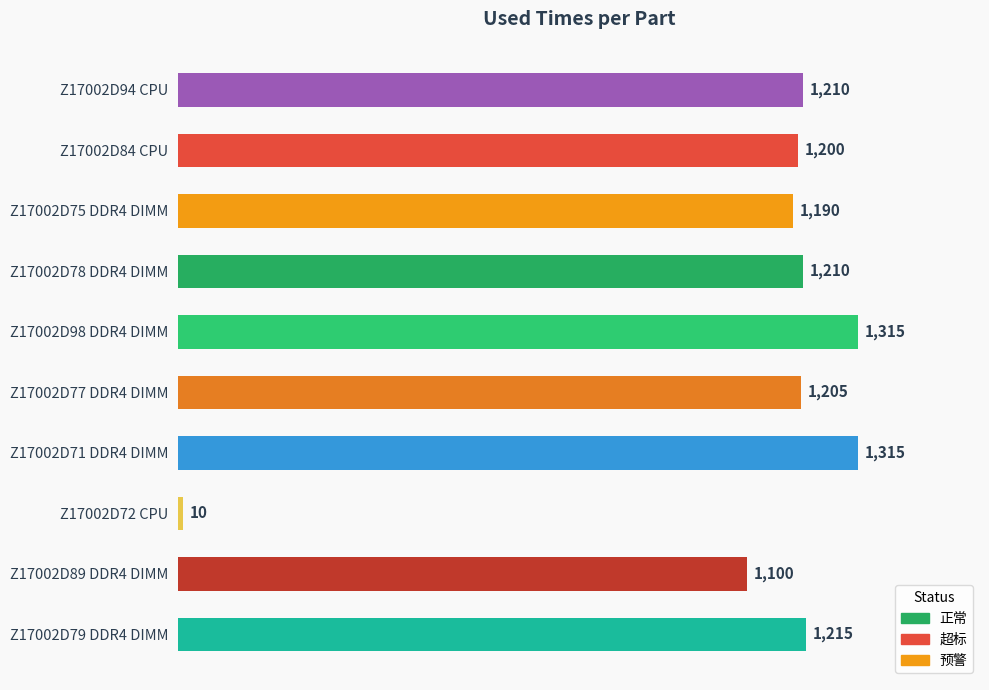

What is the difference between the values at Z17002D78 DDR4 DIMM and Z17002D79 DDR4 DIMM?

5